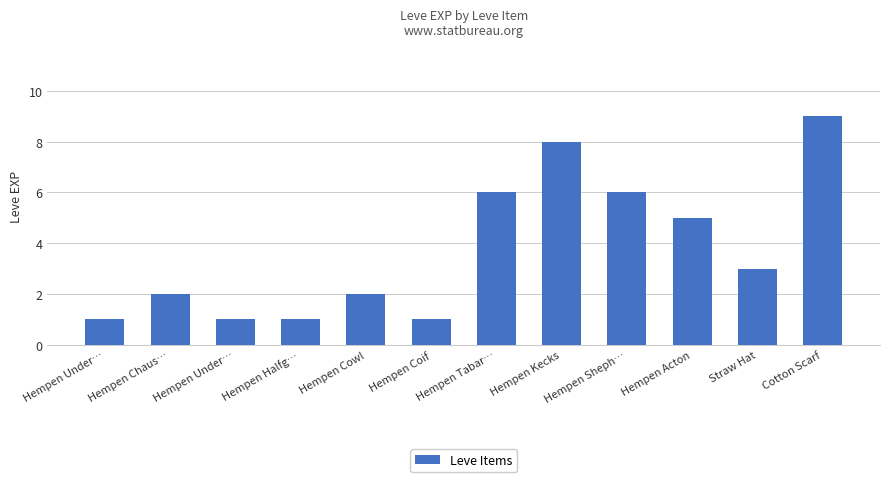

Is it true that the value at Hempen Kecks is 8?

True